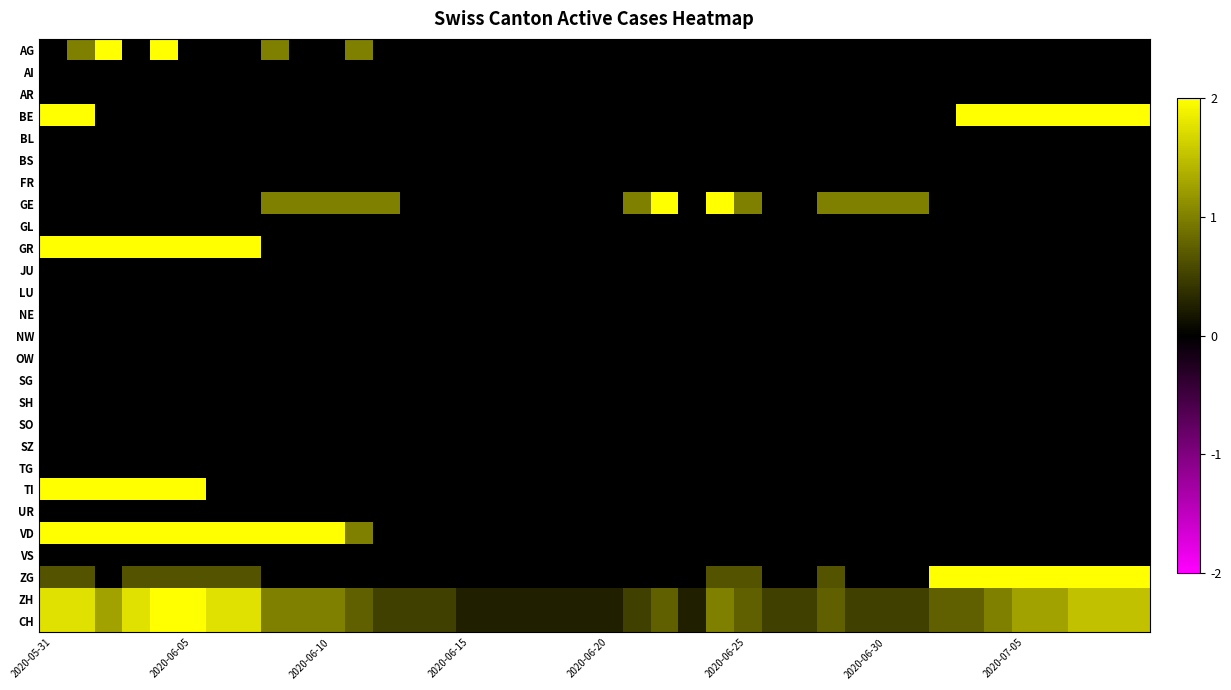

Which series has the widest spread of values?

AG